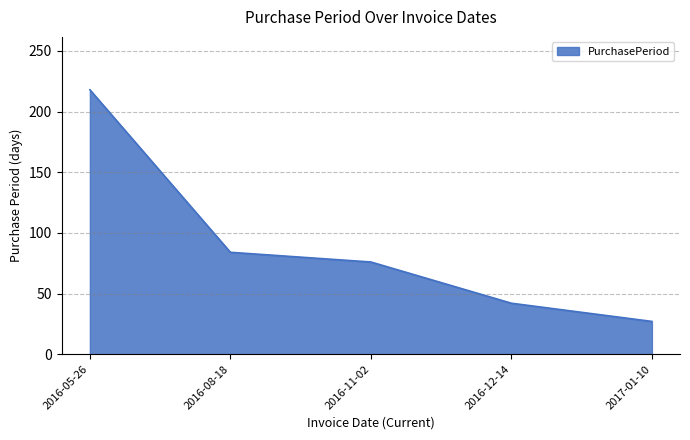

True or false: there are more than 1 points higher than both neighbors.

False